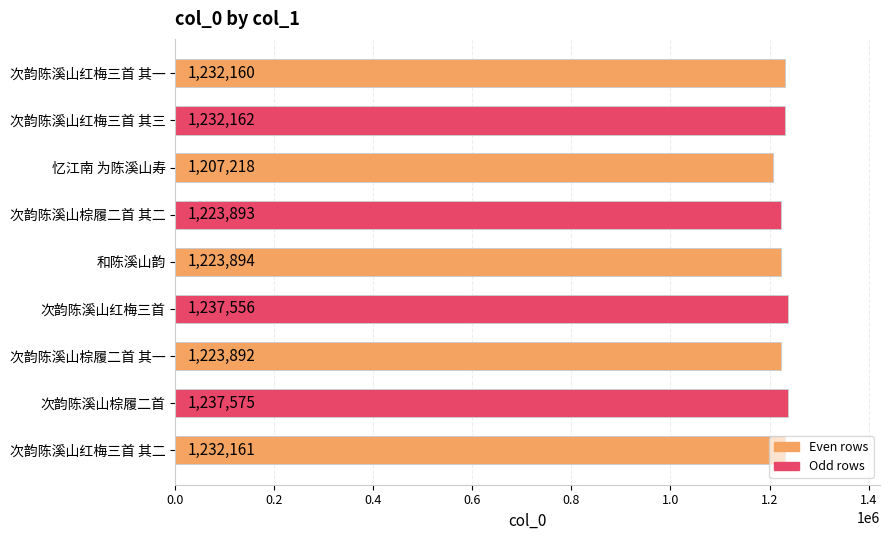

What is the difference between the maximum and minimum values?

30357